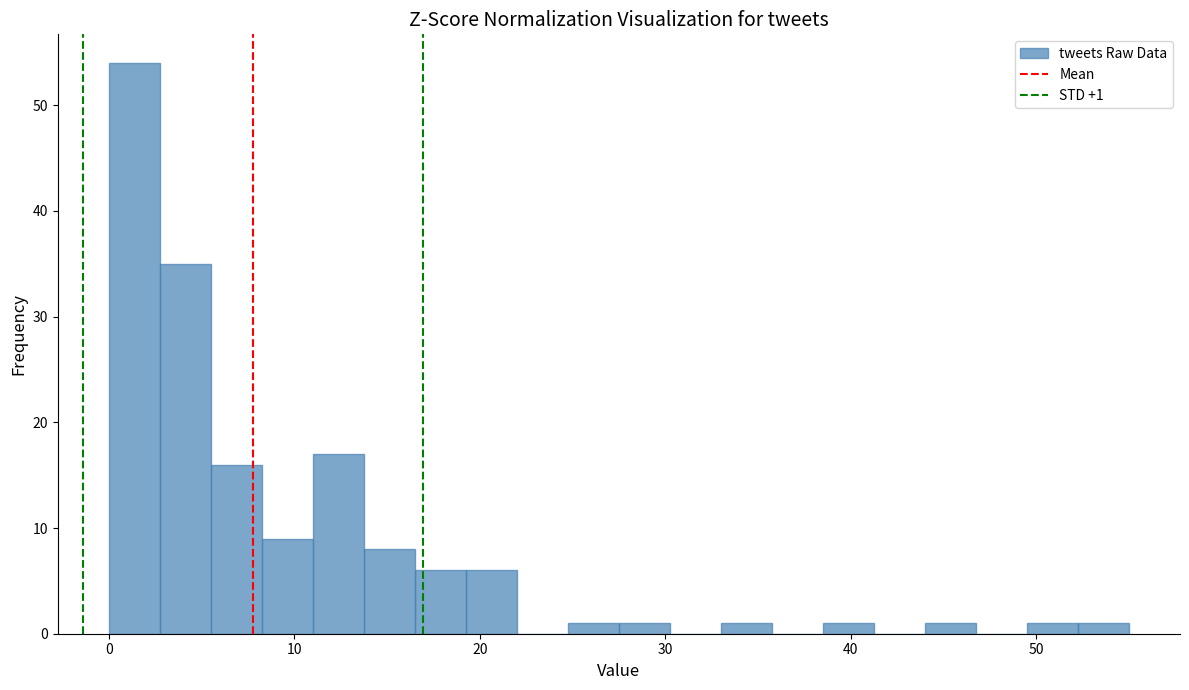

Read against the x-axis, roughly where is the centre of the tallest bar?

1